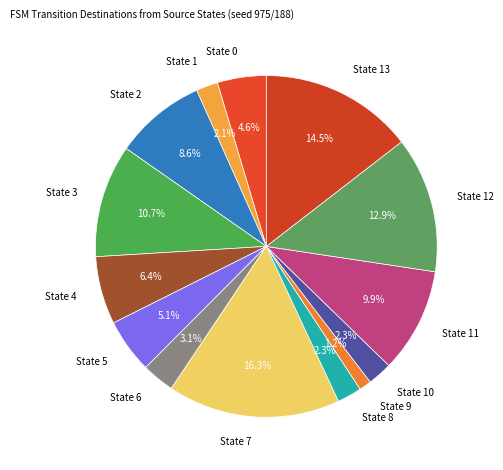

To the nearest percent, what portion does State 12 represent?

13%